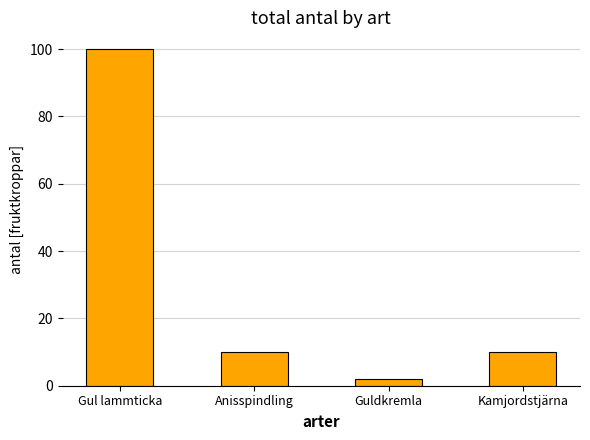

Reading left to right, what are all the values shown in this chart?

100	10	2	10